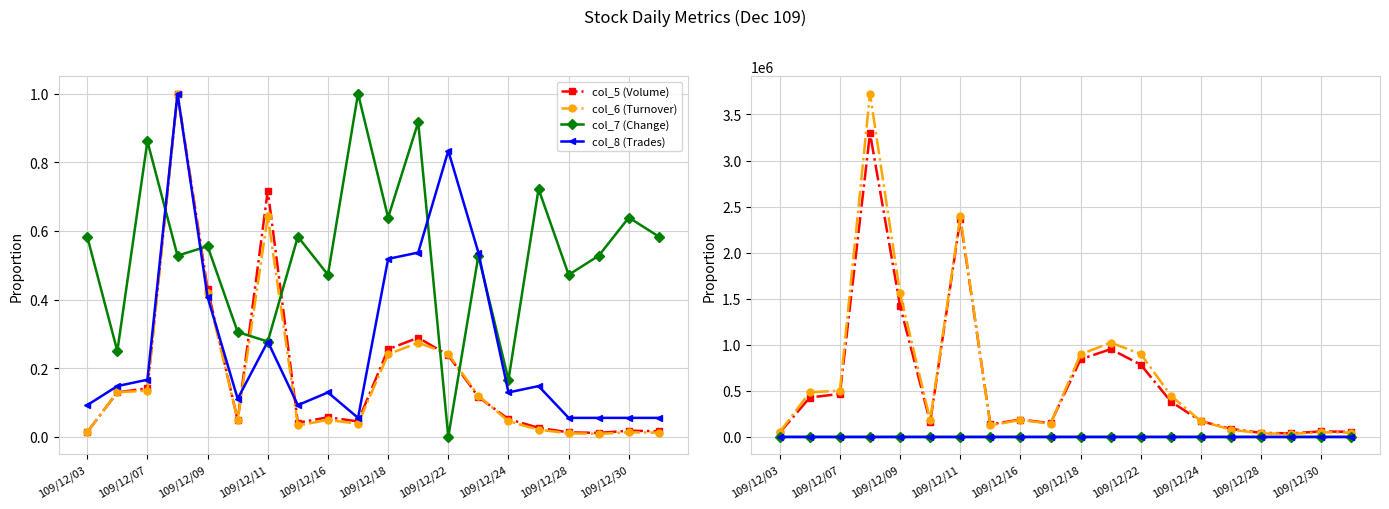

Where do col_6 (Turnover) and col_5 (Volume) first cross each other?

109/12/22 and 109/12/24